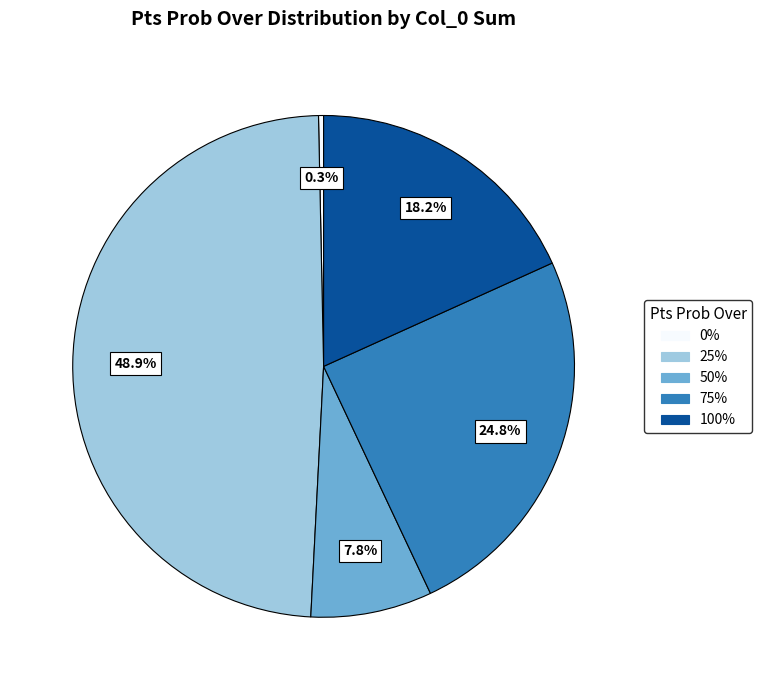

Does any single category account for the majority?

No